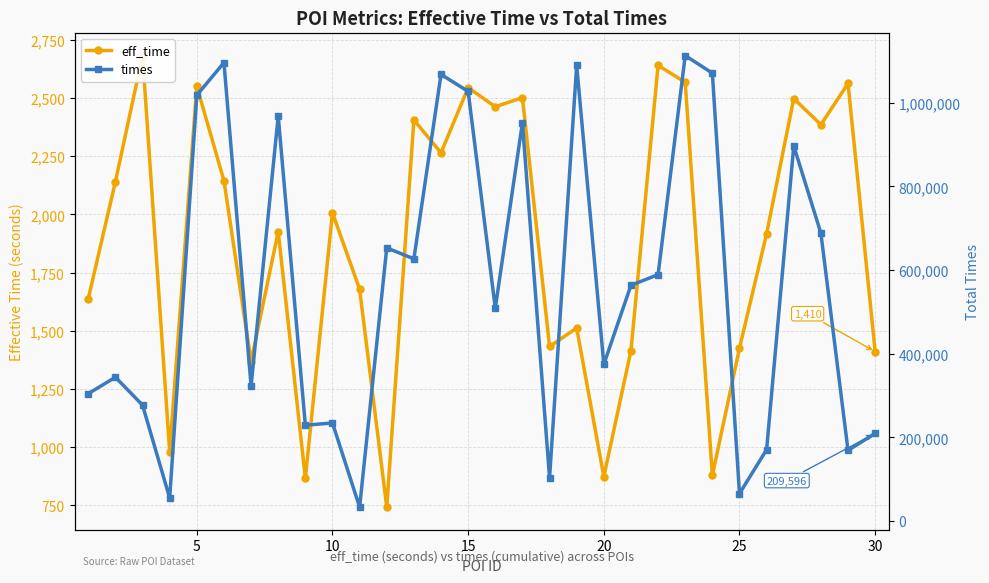

Is the value of eff_time at 5 greater than the value of times at 9?

No